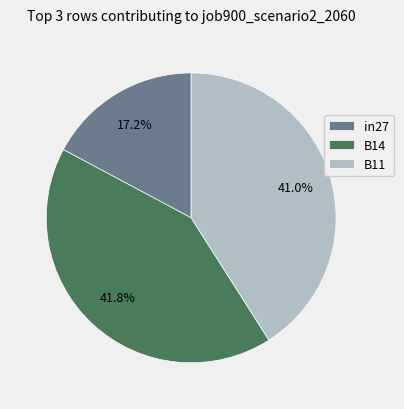

To the nearest percent, what is the difference between the largest and smallest slice percentages?

25%